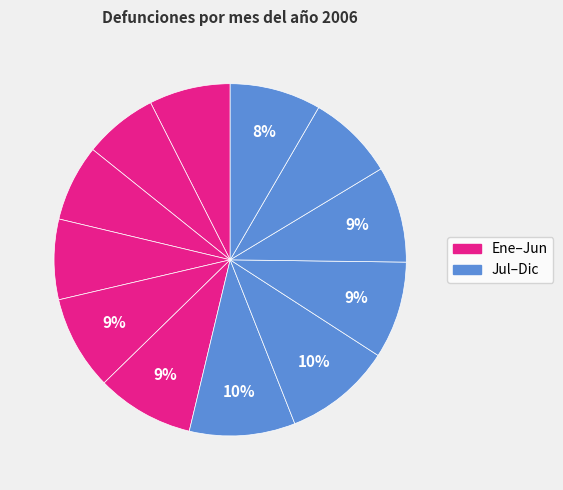

Count the number of slices in the pie.

12